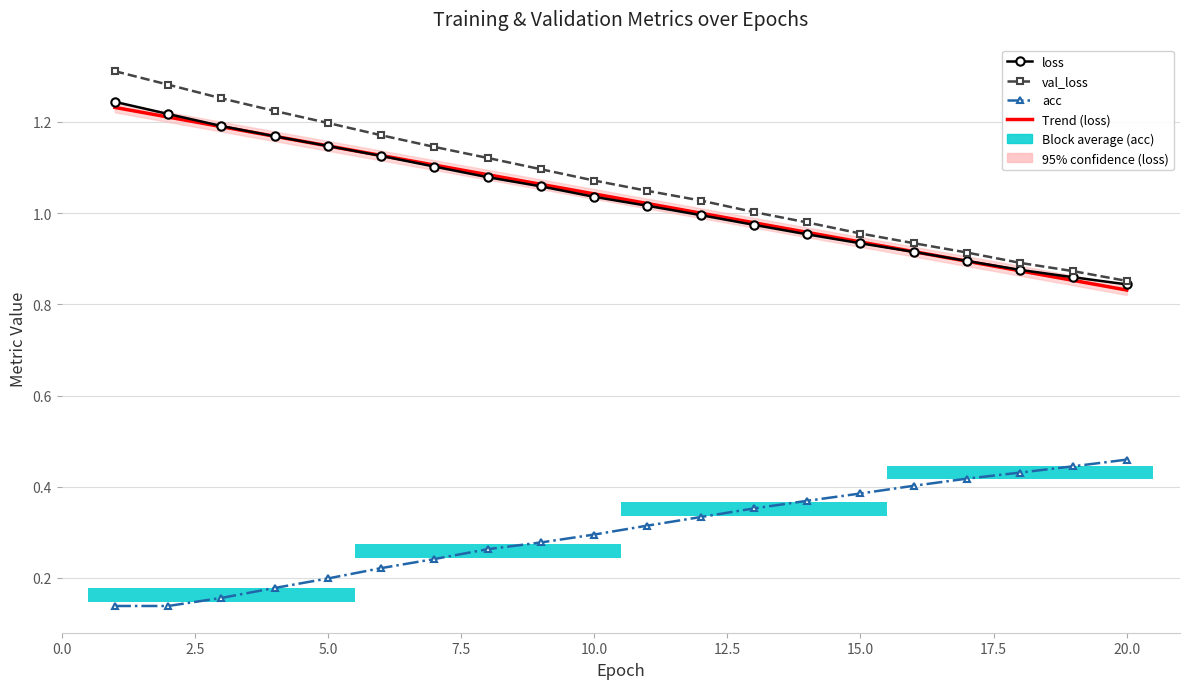

Rank the series at 17.5 from lowest to highest value.

acc, loss, Trend (loss), val_loss